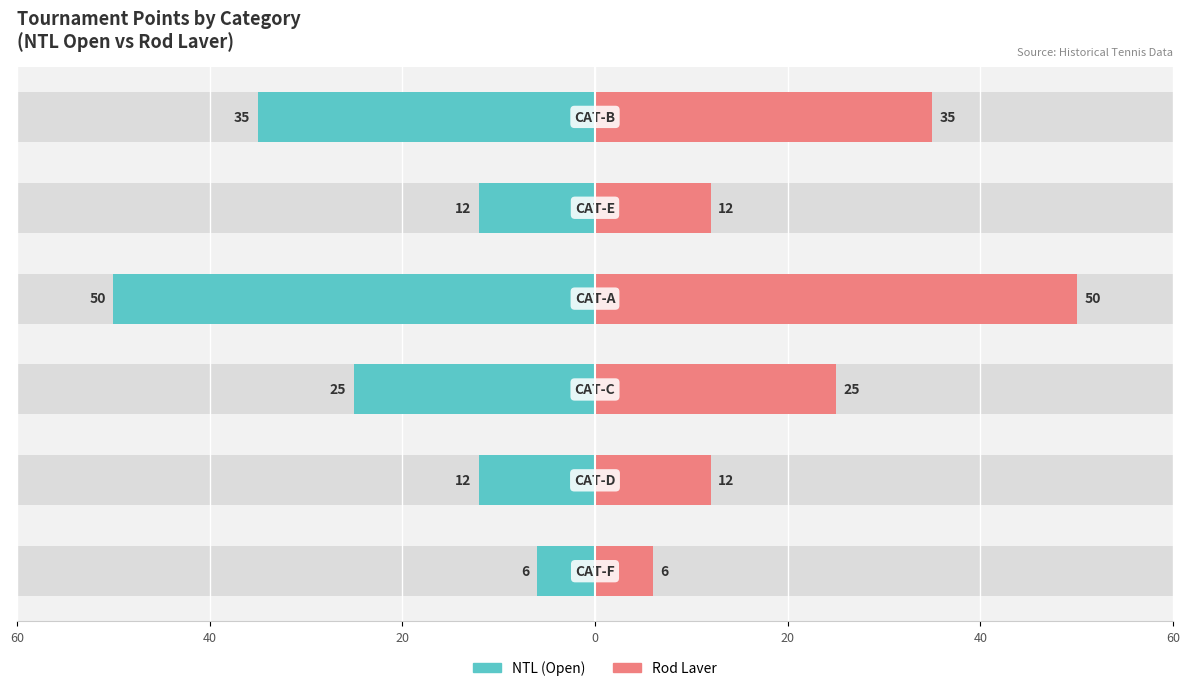

Count the Rod Laver values in the range 12 to 35.

4